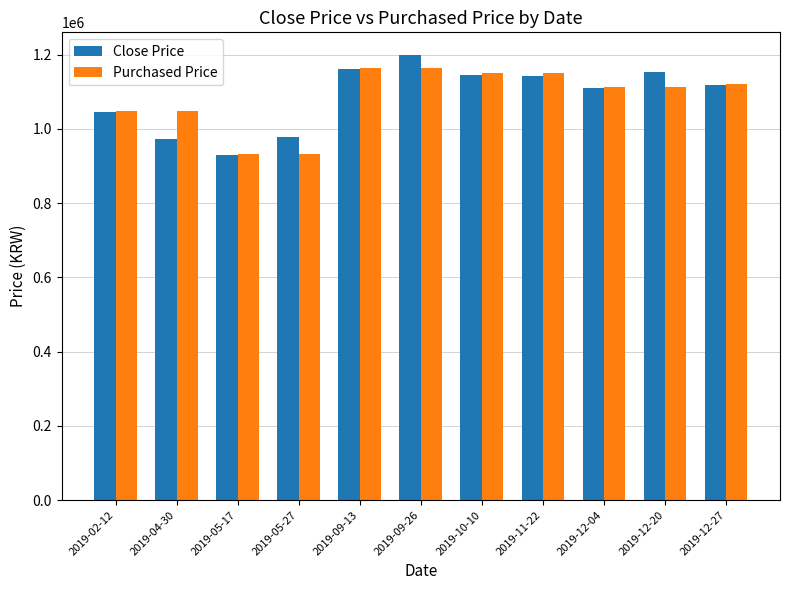

At which category is the sum across all series the highest?

2019-09-26